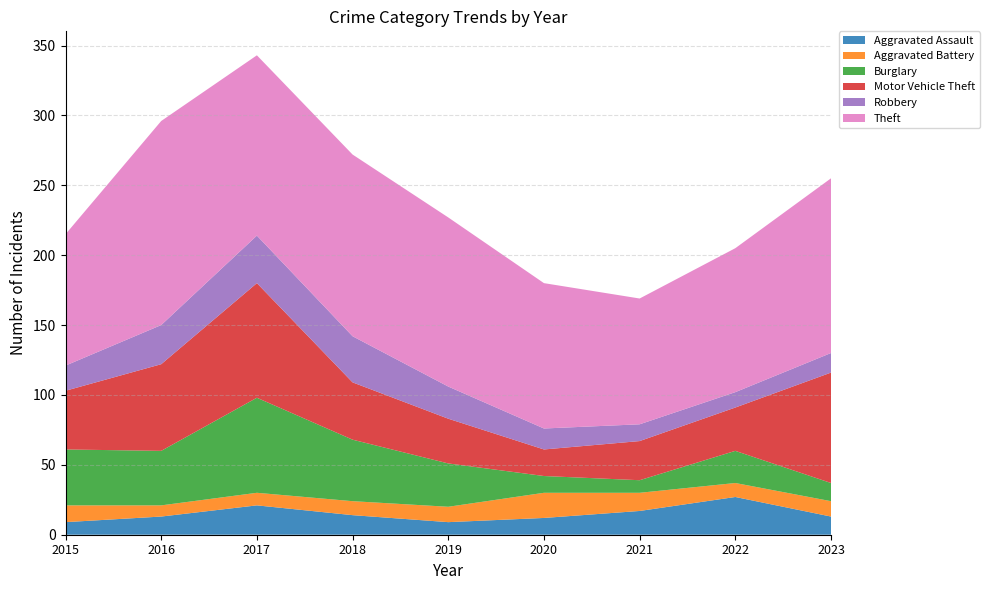

Reading left to right, extract all data points from this chart.

Aggravated Assault: 9	13	21	14	9	12	17	27	13
Aggravated Battery: 12	8	9	10	11	18	13	10	11
Burglary: 40	39	68	44	31	12	9	23	13
Motor Vehicle Theft: 42	62	82	41	32	19	28	31	79
Robbery: 18	28	34	33	23	15	12	11	14
Theft: 94	146	129	130	121	104	90	103	125